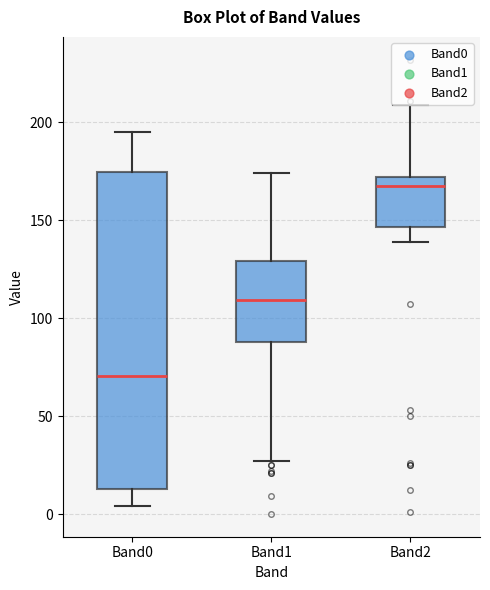

Comparing the boxes themselves (not the whiskers), which one is the tallest?

Band0